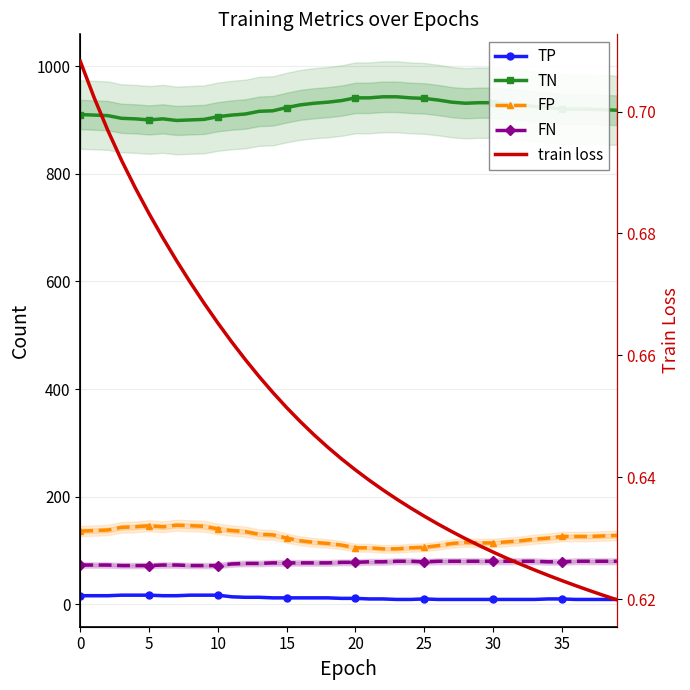

What is the approximate value of FN at 26?

80.0